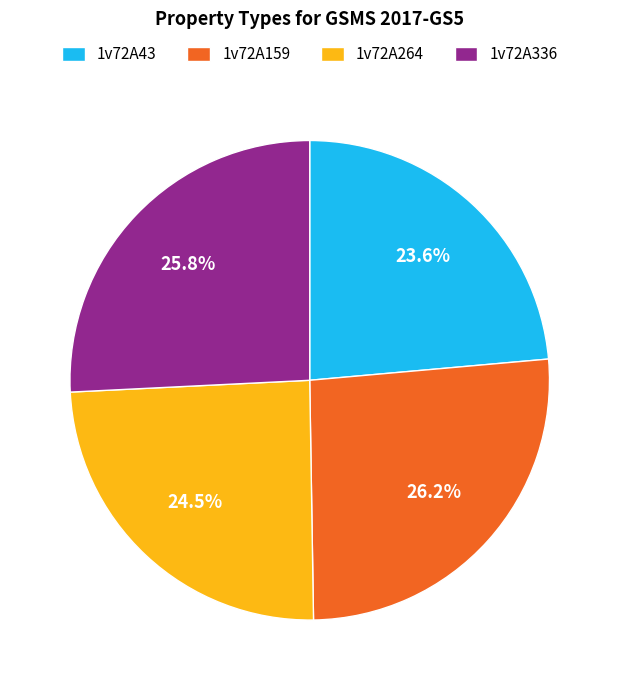

Which category has the smallest portion of the pie?

1v72A43